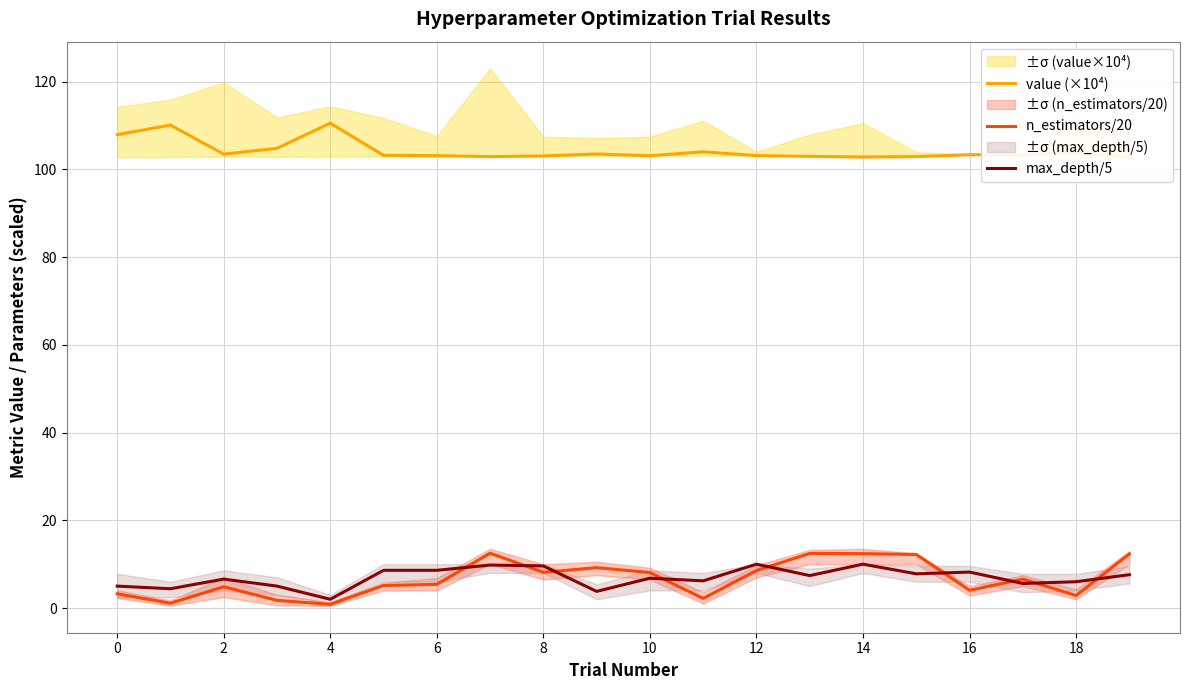

How many intersections are there between max_depth/5 and n_estimators/20?

9